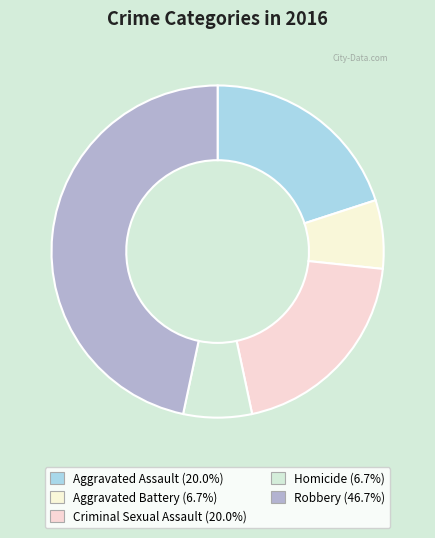

How many segments does this pie chart have?

5